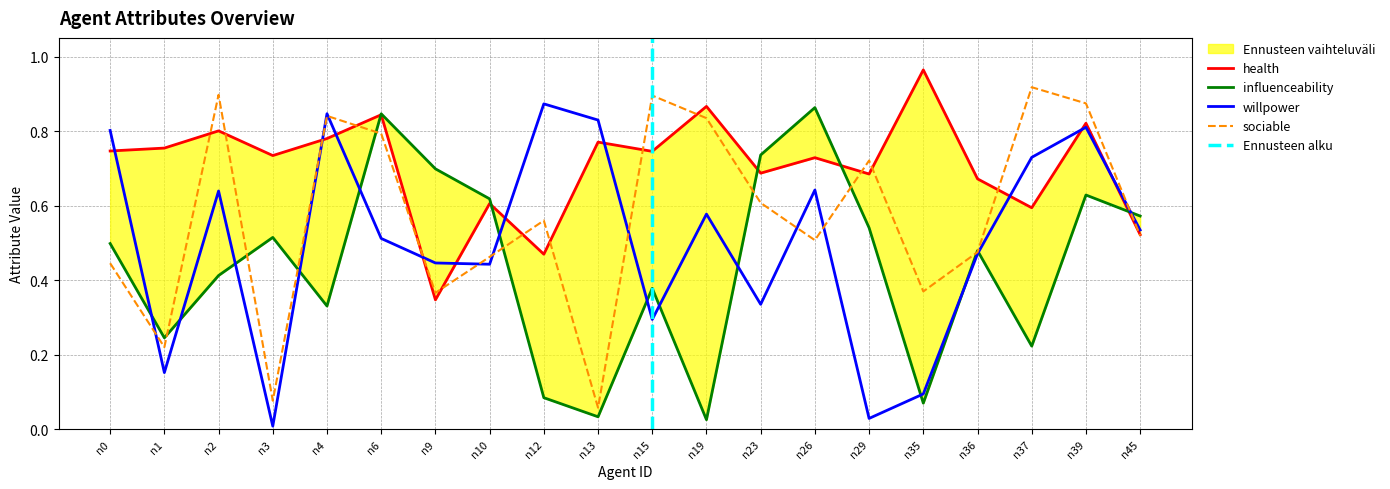

What value does the influenceability series have at n29?

0.5